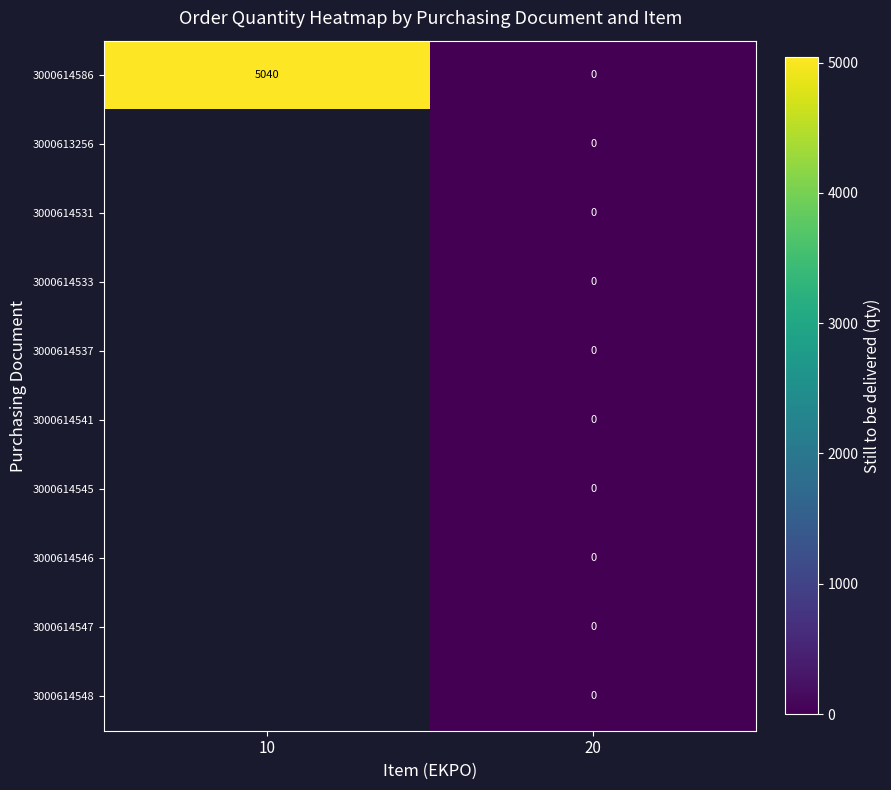

What is the difference between the 3000614586 values at 20 and 10?

5040